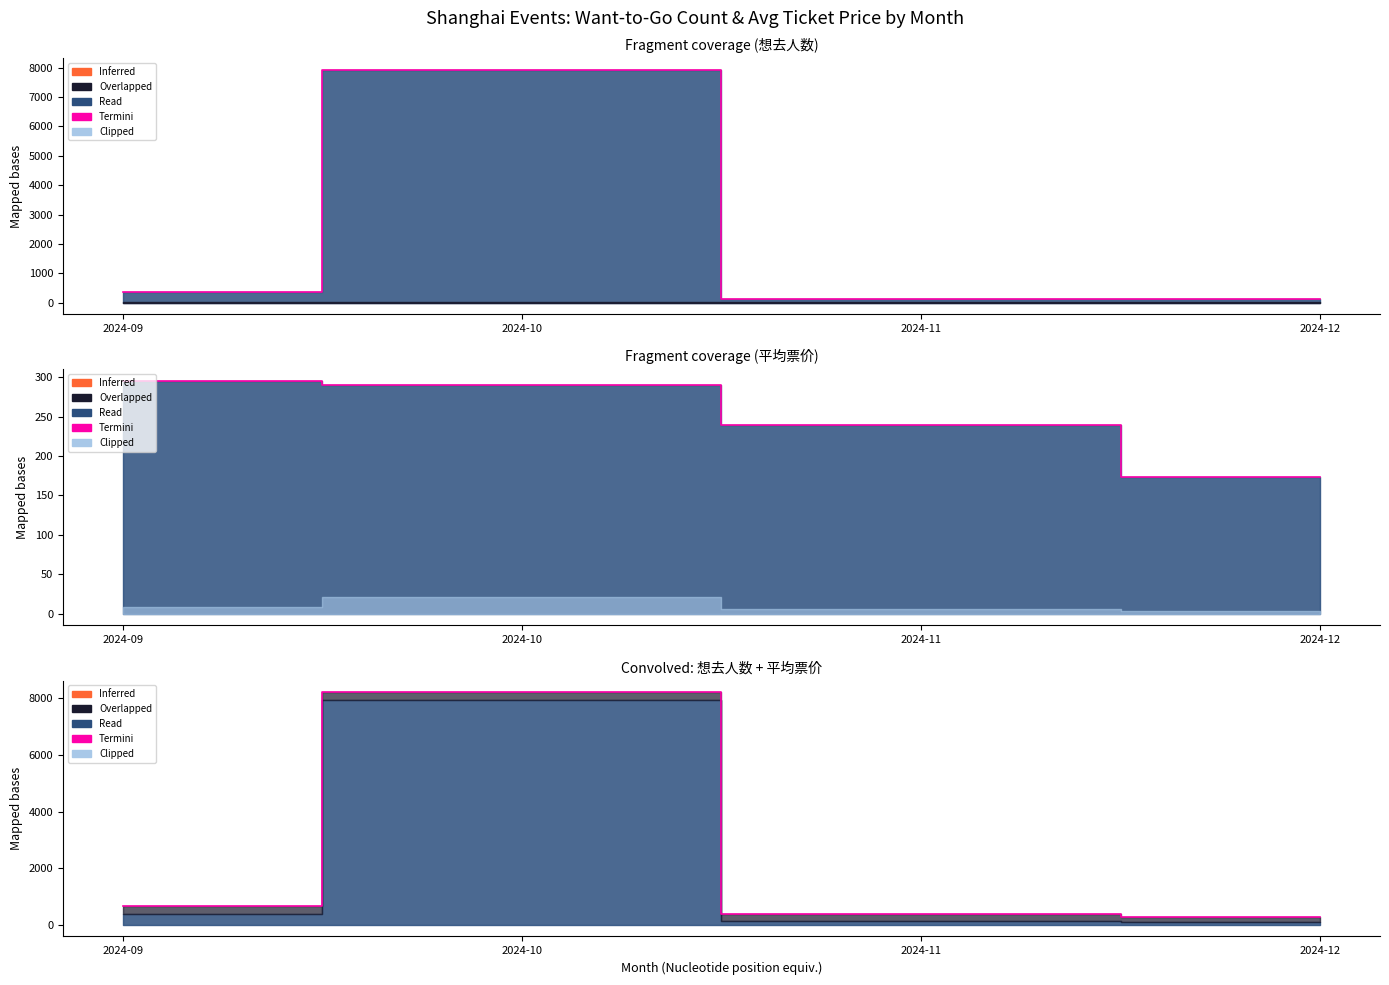

How many values are below 666?

2